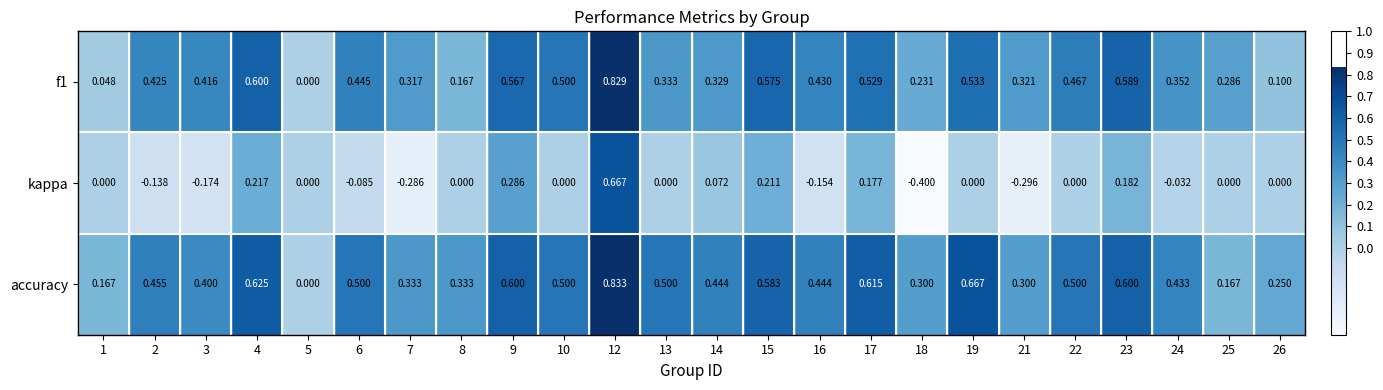

How many distinct data groups are displayed?

3